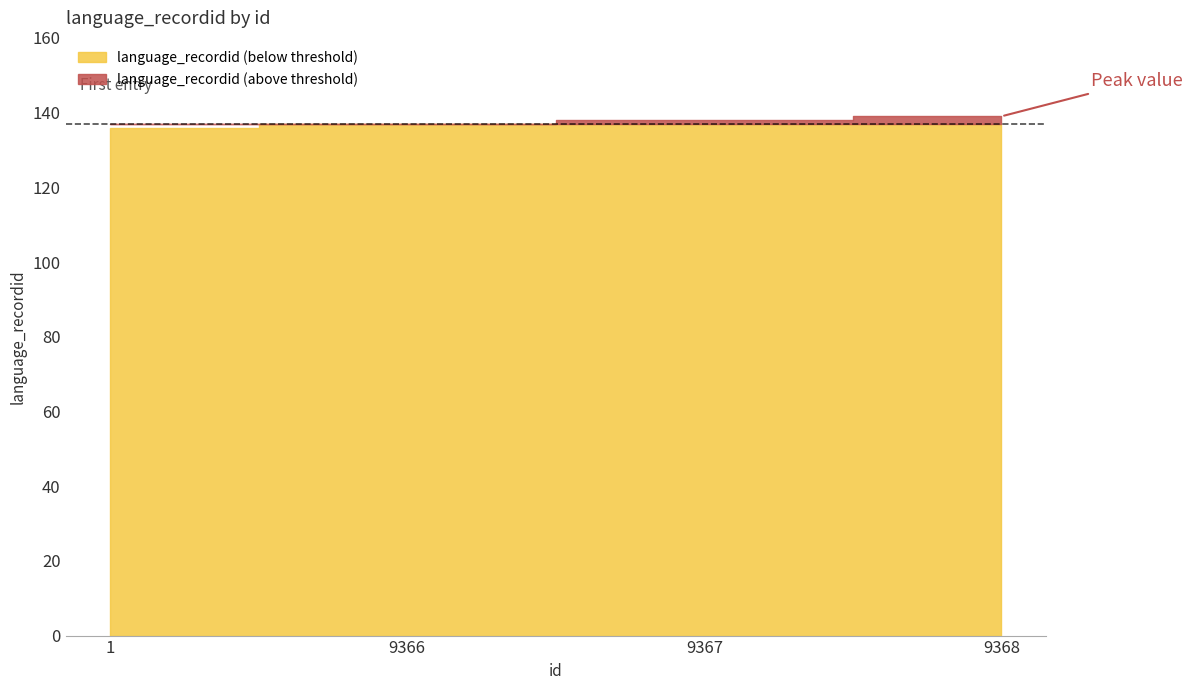

Reading left to right, what are all the values shown in this chart?

1=136	9366=137	9367=138	9368=139